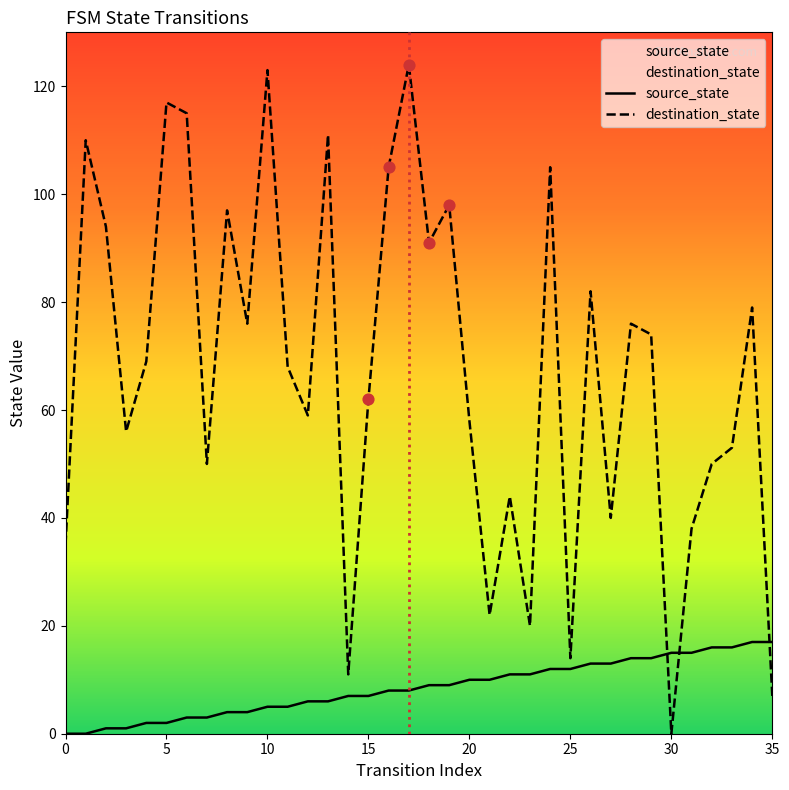

At how many categories does at least one series exceed 74?

16